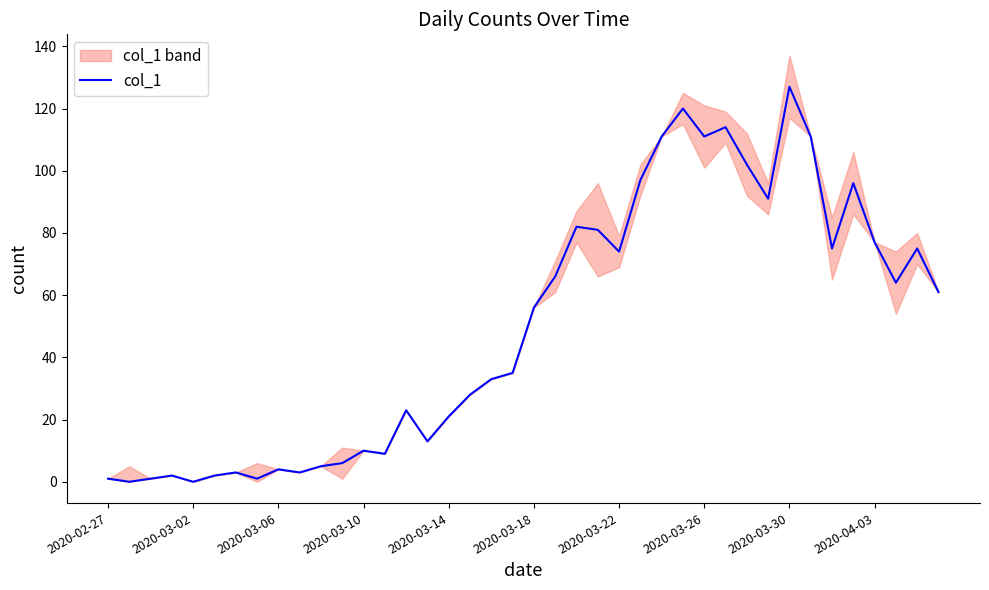

At which label does col_1 reach its peak?

2020-03-30